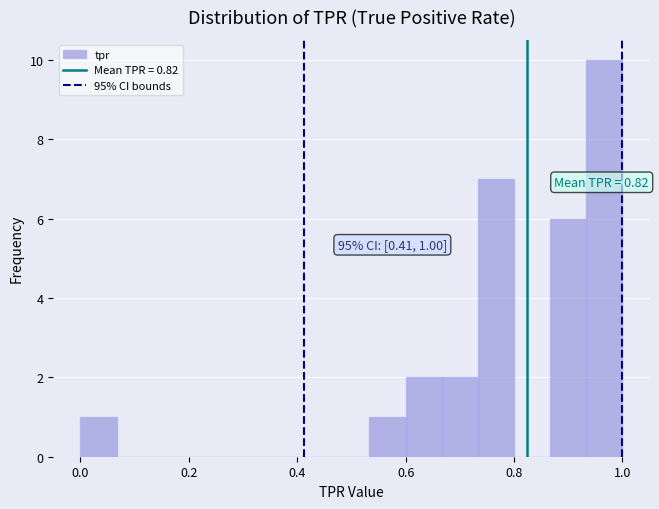

Around what value on the x-axis is the tallest bar? Give the approximate position of its centre, as read against the axis.

0.96